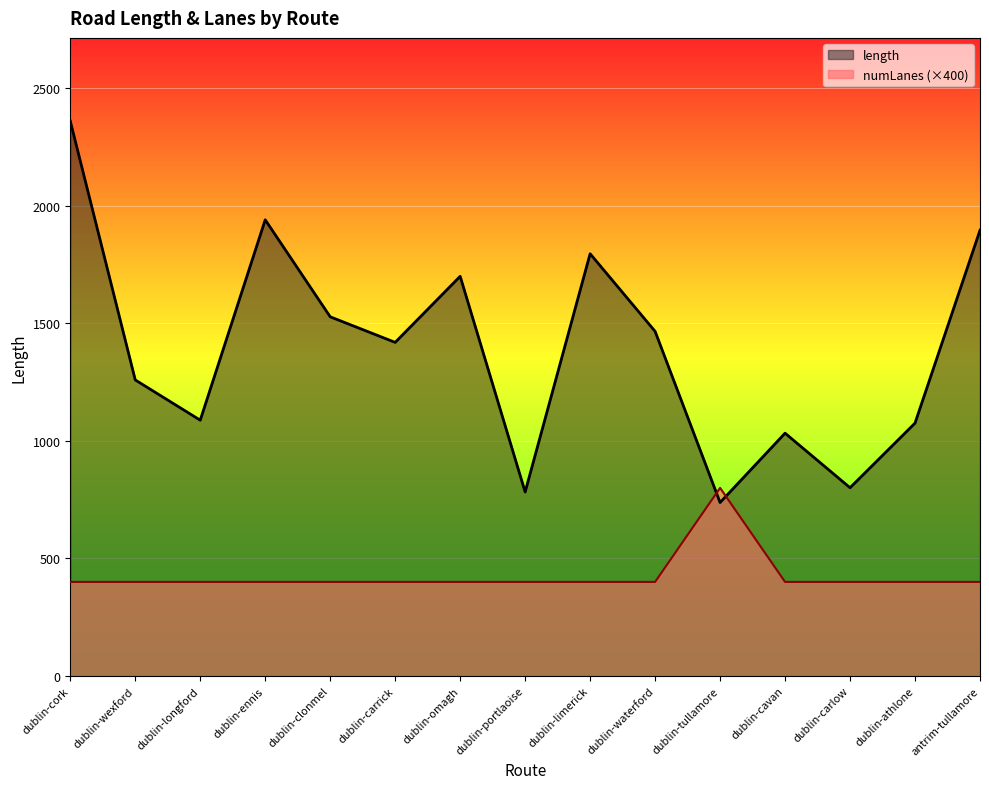

Reading left to right, what are all the values shown in this chart?

length: 2360.6	1259.4	1088.2	1940.7	1528.0	1419.2	1700.3	782.6	1796.3	1466.1	737.8	1032.8	800.8	1075.7	1896.3
numLanes: 400.0	400.0	400.0	400.0	400.0	400.0	400.0	400.0	400.0	400.0	800.0	400.0	400.0	400.0	400.0